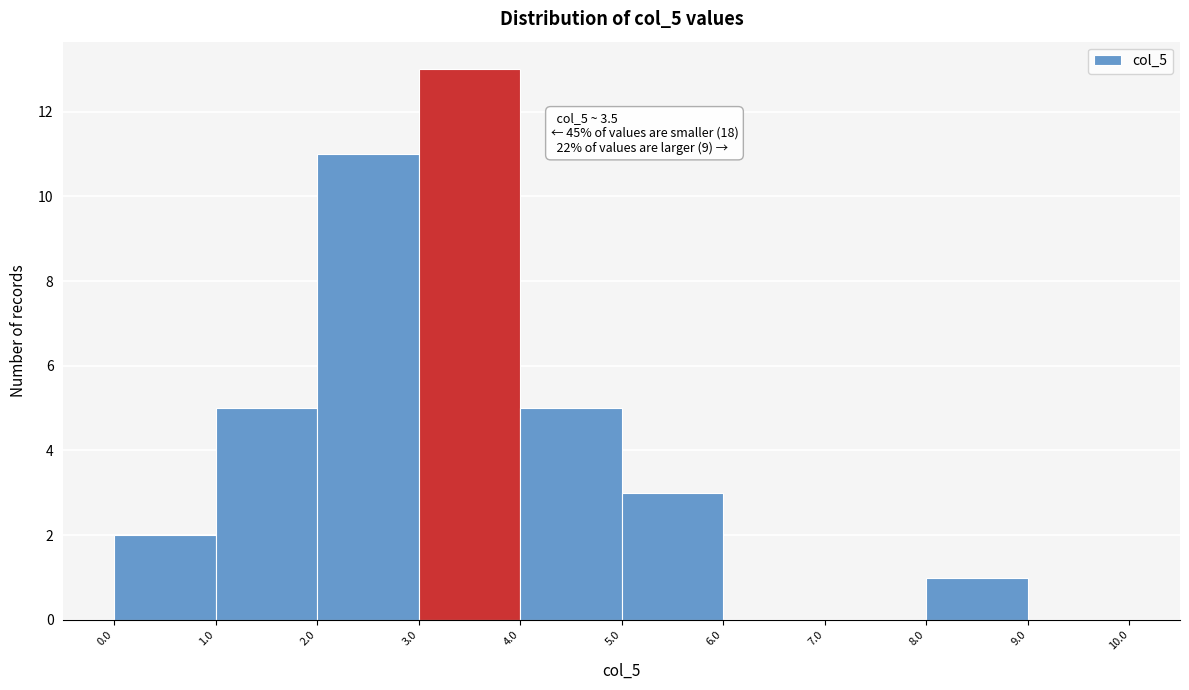

Which range on the x-axis has the tallest bar?

3.0 to 4.0